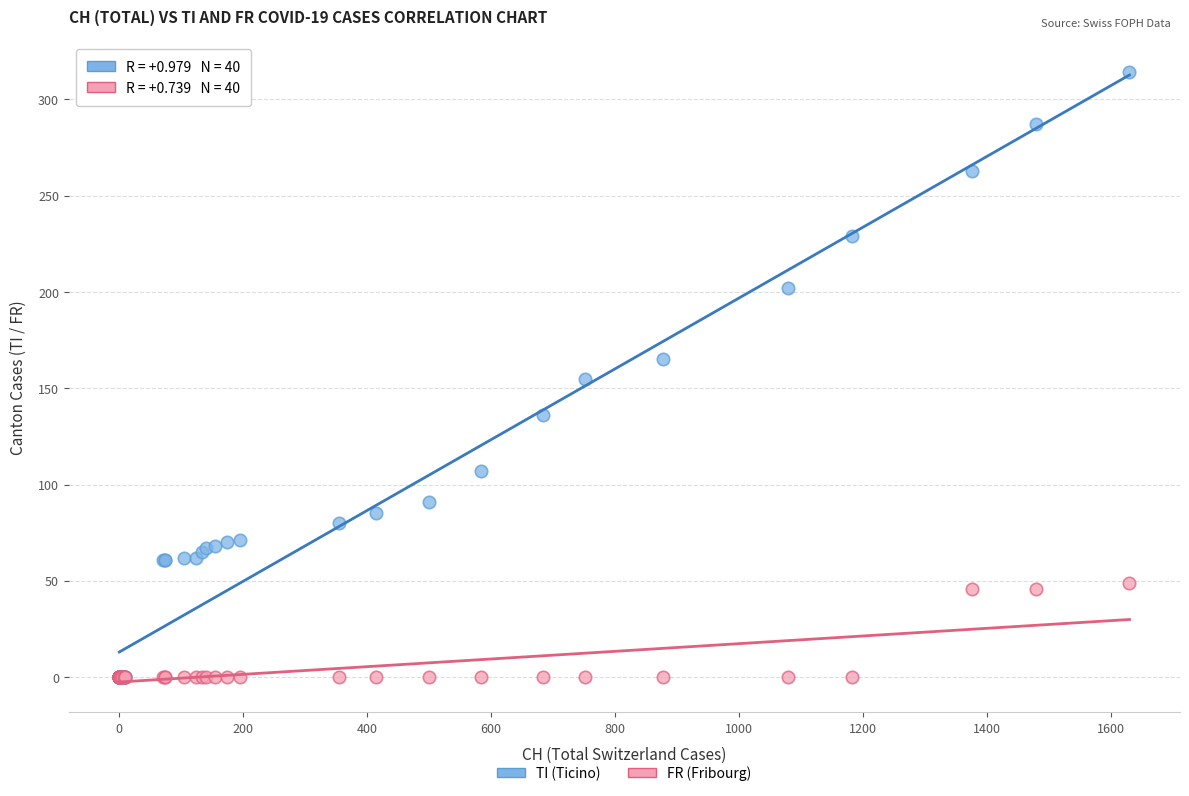

Which series contains the highest Y value?

TI (Ticino)